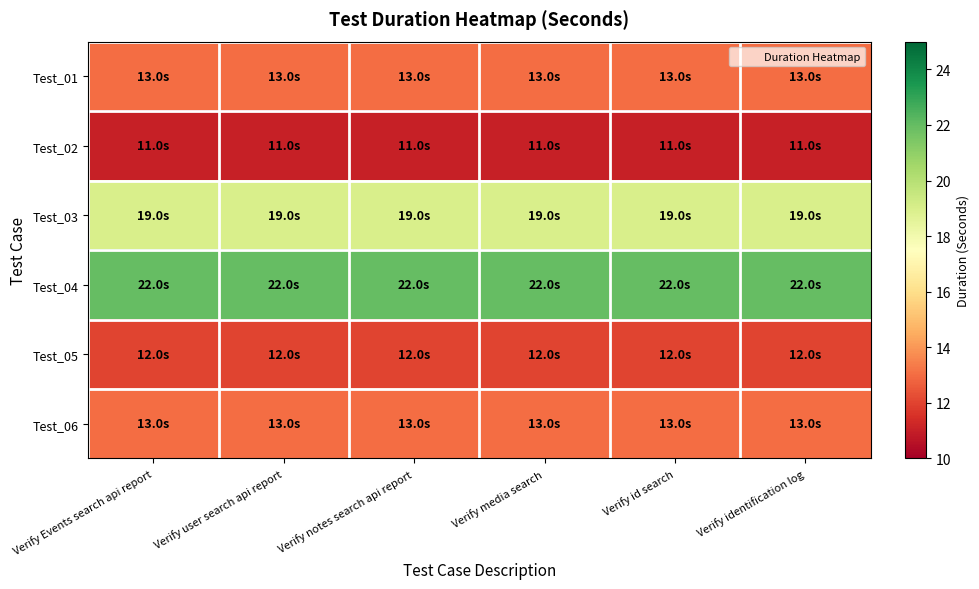

At Verify media search, list the series in order from largest to smallest.

Test_04, Test_03, Test_01, Test_06, Test_05, Test_02